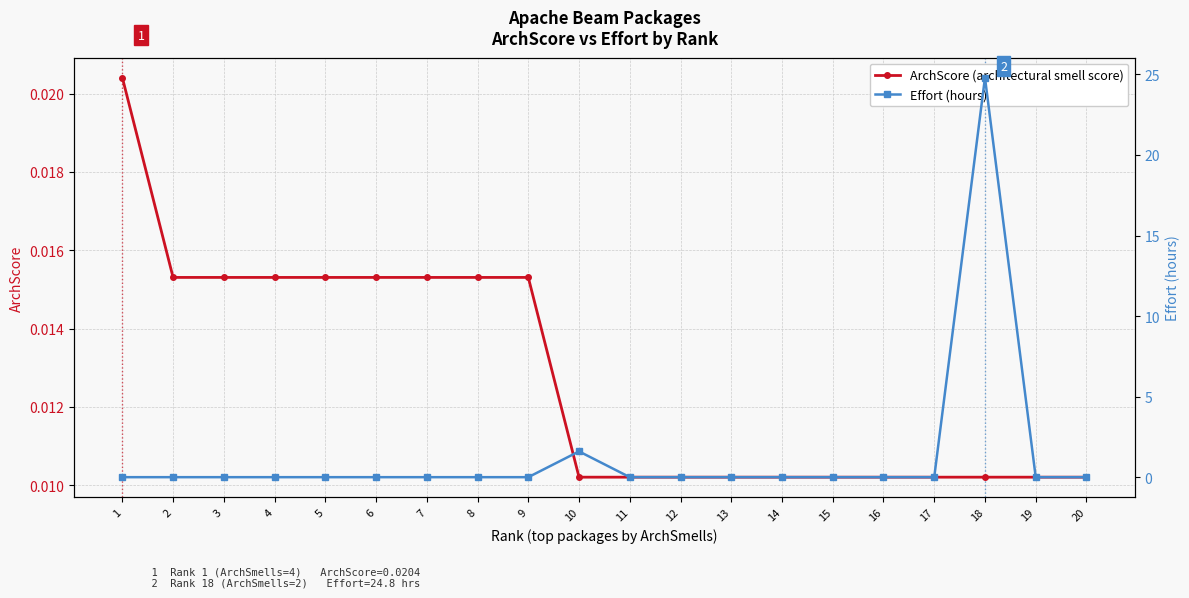

True or false: Effort (hours) has a value of -16.8 at 3.

False